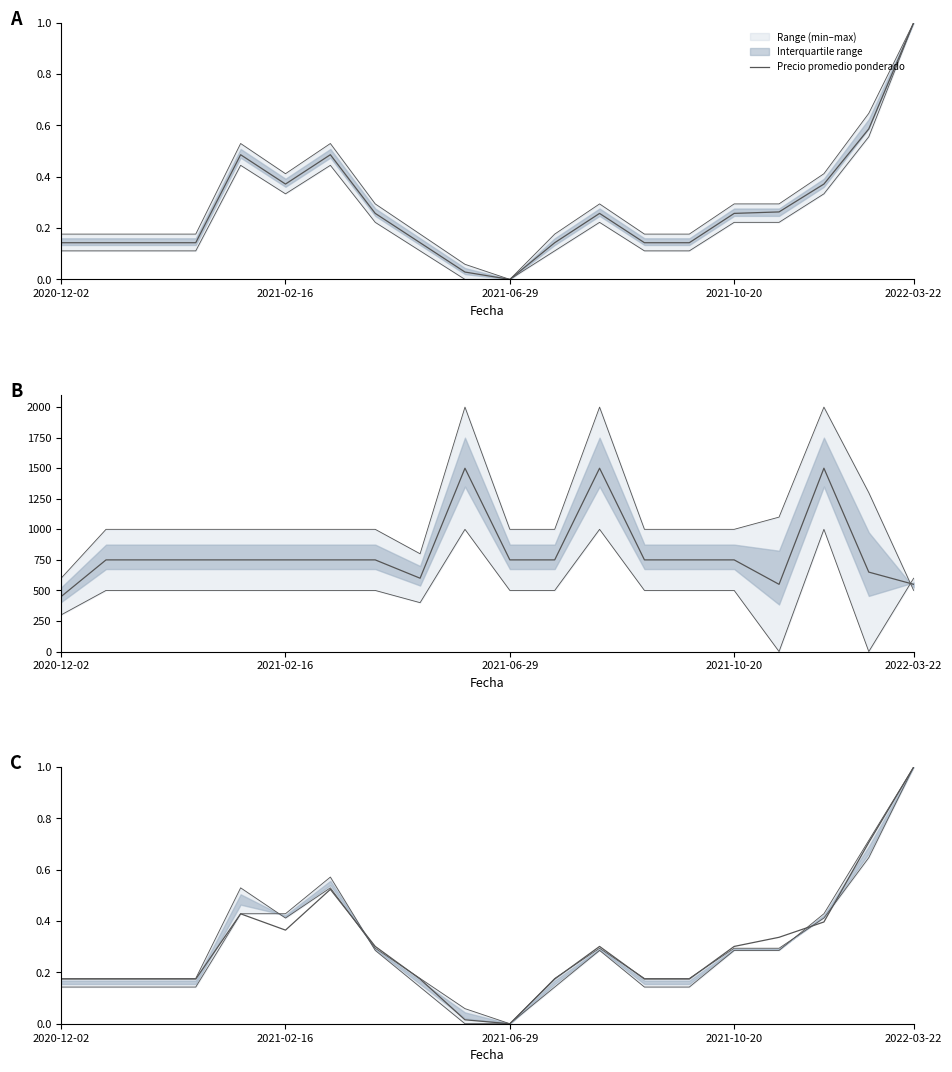

What position from the left is 2021-06-29?

11